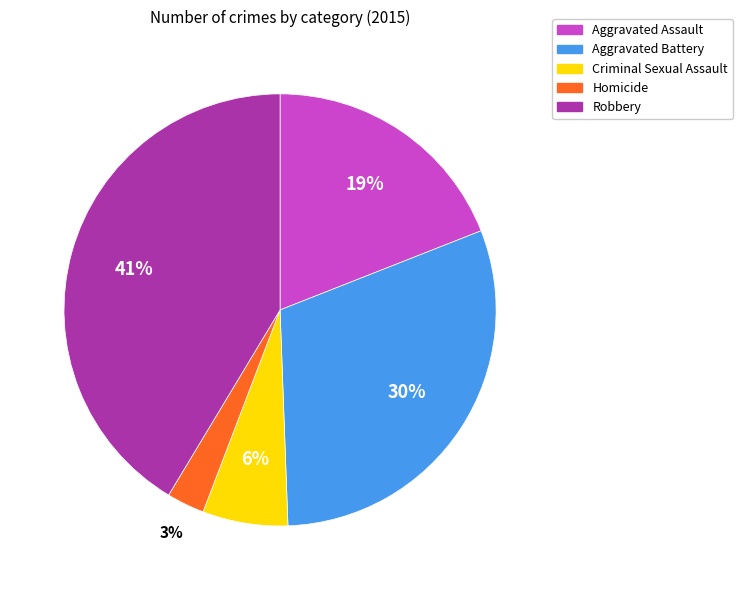

Is Homicide the majority of the pie?

No